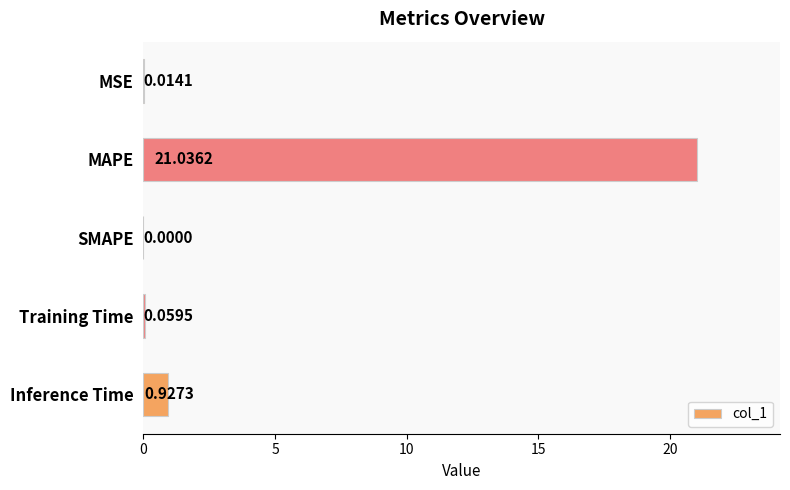

Which label corresponds to the largest value in the chart?

MAPE